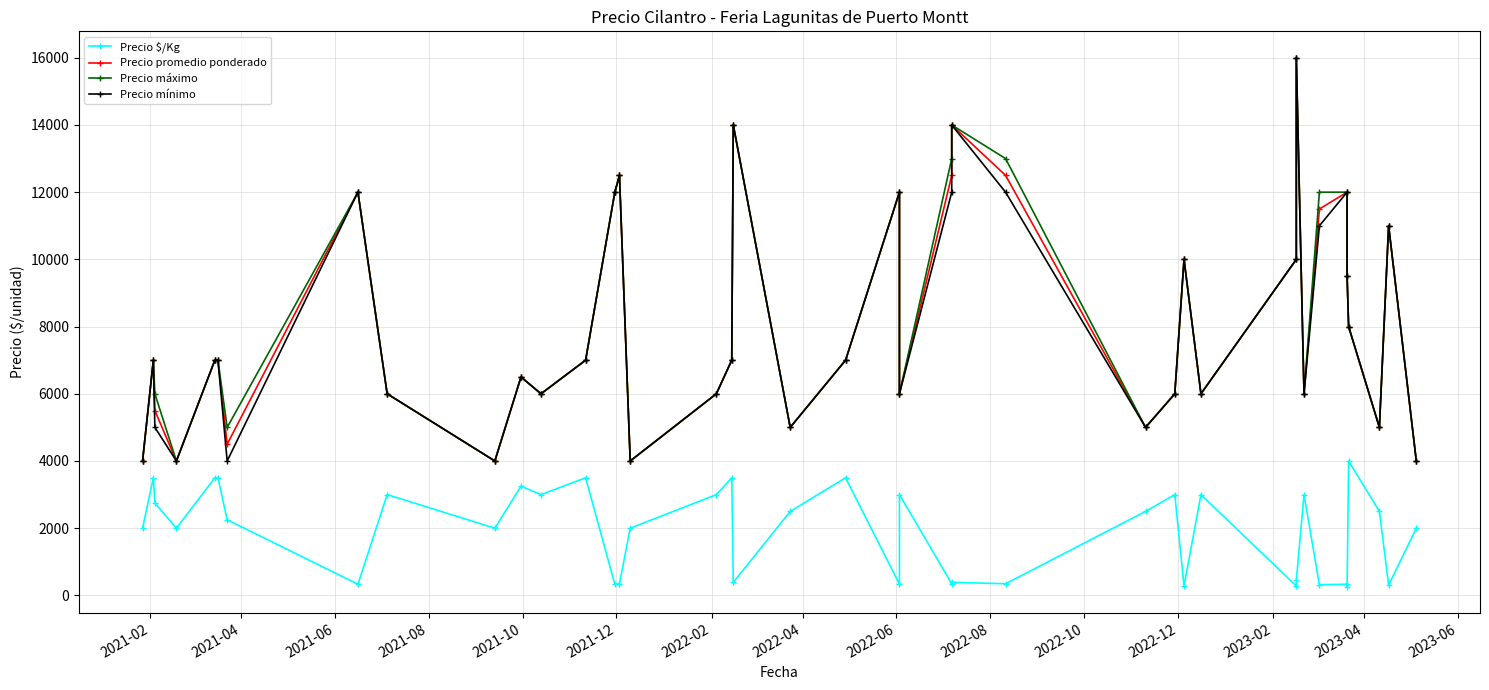

True or false: Precio $/Kg and Precio máximo cross at least once.

False